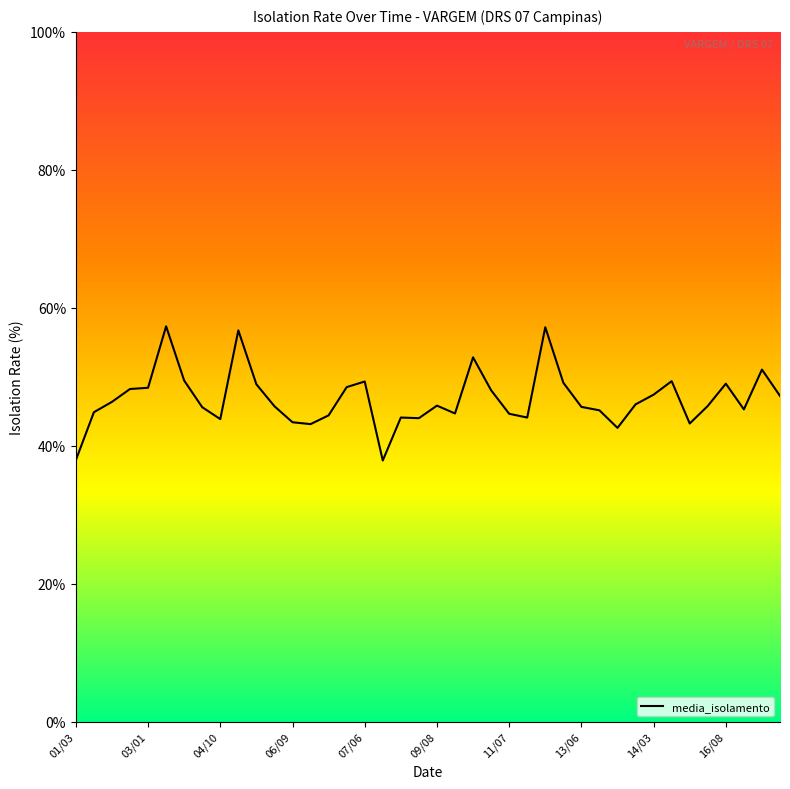

What is the sum of all values?

1872.2